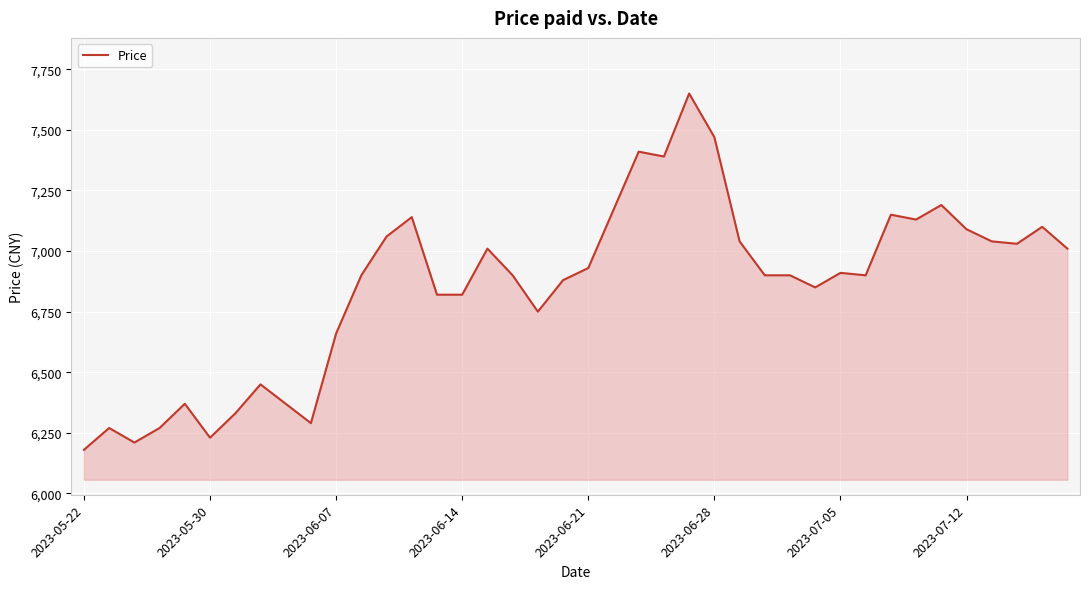

What is the greatest value displayed?

7650